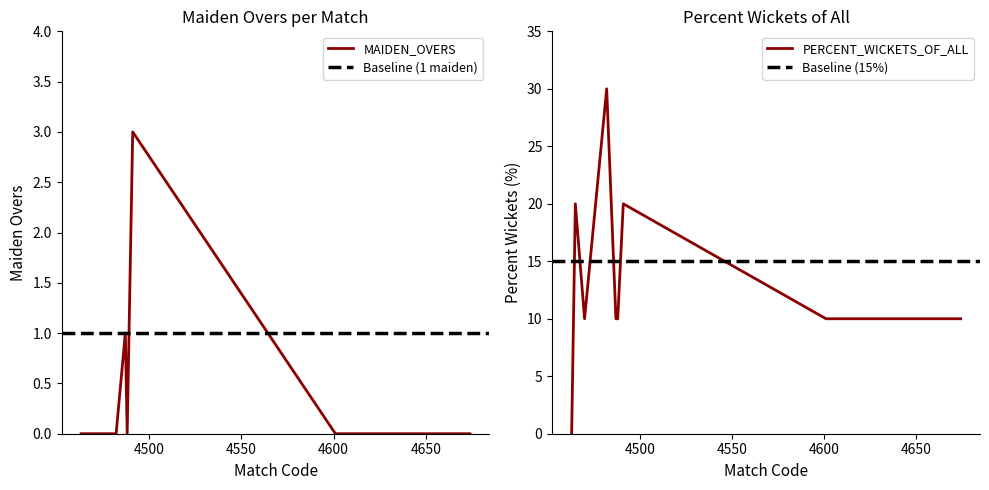

True or false: the data shows 0 at 4488.

True